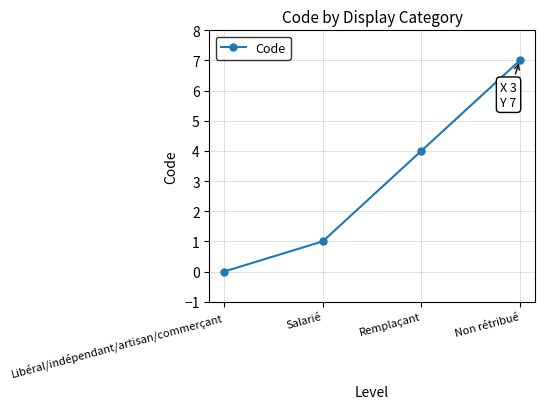

Reading left to right, extract all data points from this chart.

0	1	4	7